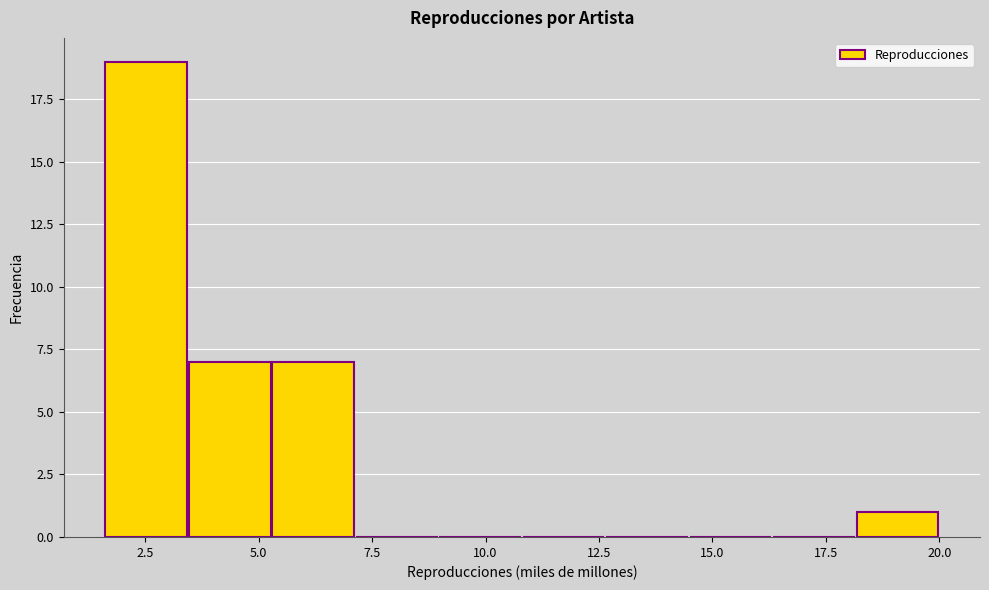

Read against the x-axis, roughly where is the centre of the tallest bar?

2.5